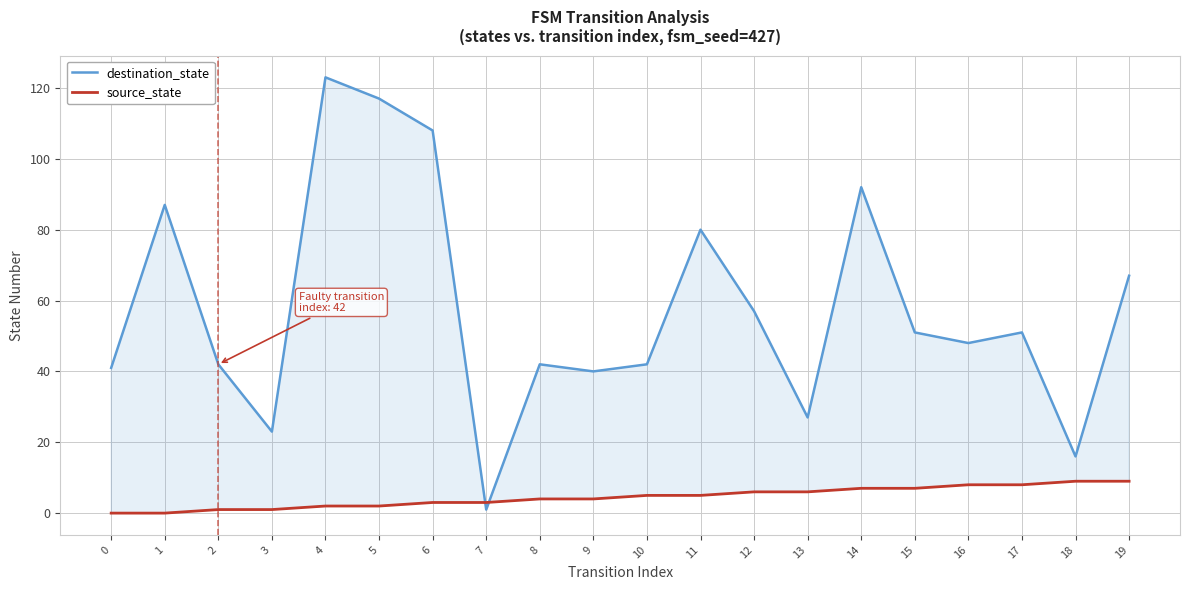

Reading left to right, what are all the values shown in this chart?

destination_state: 41	87	42	23	123	117	108	1	42	40	42	80	57	27	92	51	48	51	16	67
source_state: 0	0	1	1	2	2	3	3	4	4	5	5	6	6	7	7	8	8	9	9